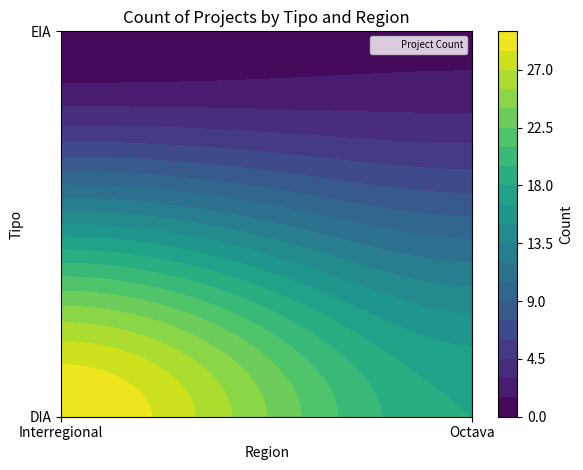

Which series has the largest range (max minus min)?

DIA